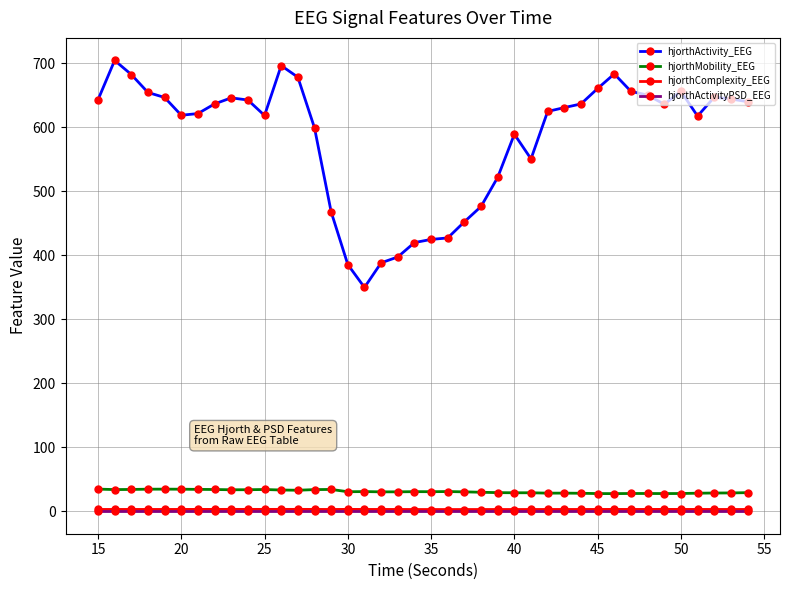

True or false: hjorthMobility_EEG has more than 1 points higher than both neighbors.

True